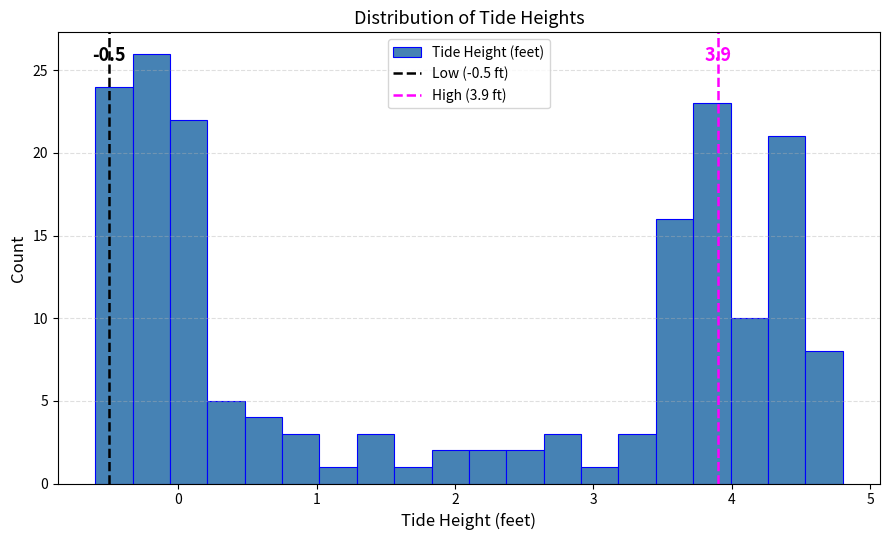

Around what value on the x-axis is the tallest bar? Give the approximate position of its centre, as read against the axis.

-0.2